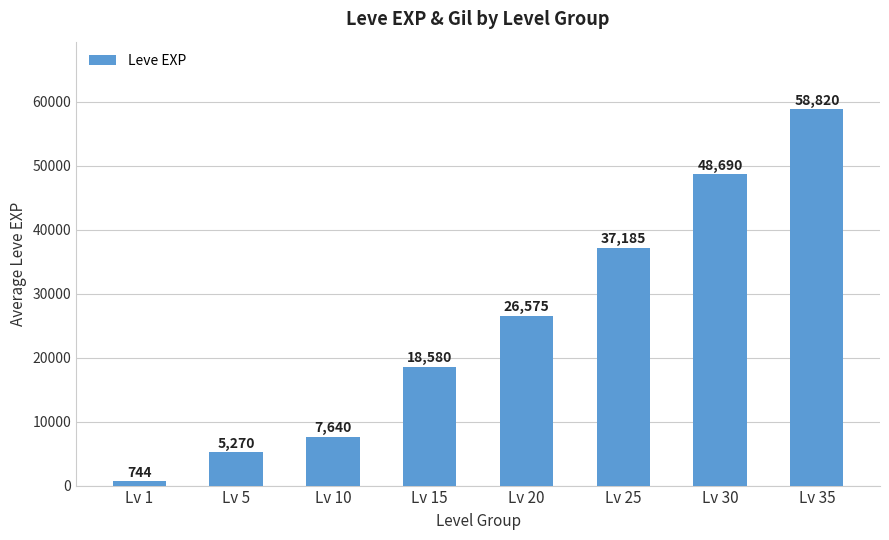

What is the change in value from Lv 1 to Lv 25?

+36441